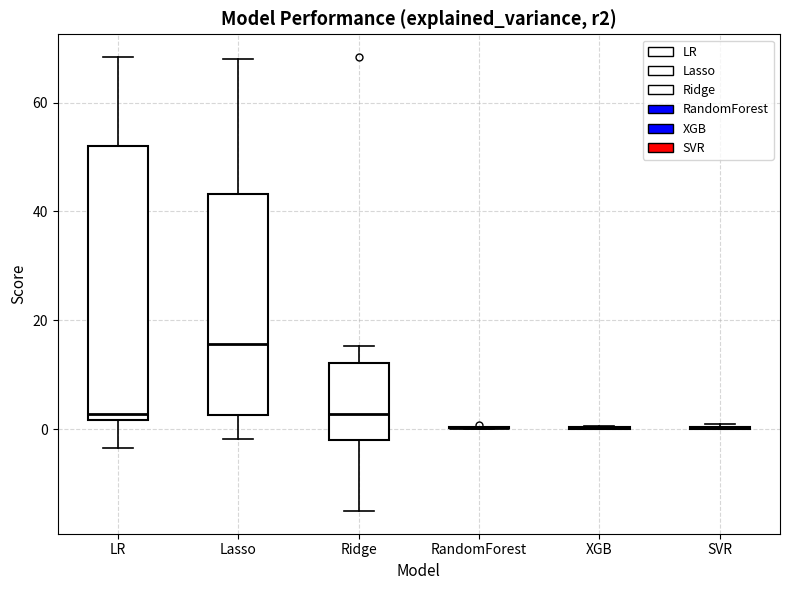

Reading left to right, transcribe this box plot: for each box, give where its median line is, the range the box spans, and where its two whiskers end, as read against the y-axis. The values are not printed on the chart, so give them approximately, as read against the axis.

LR: median 2 (just above the box's lower edge), box 2 to 52, whiskers -4 to 68
Lasso: median 16, box 2 to 44, whiskers -2 to 68
Ridge: median 2, box -2 to 12, whiskers -16 to 16
RandomForest: box collapsed to a line at 0, whiskers 0 to 0
XGB: box collapsed to a line at 0, whiskers 0 to 0
SVR: box collapsed to a line at 0, whiskers 0 to 0